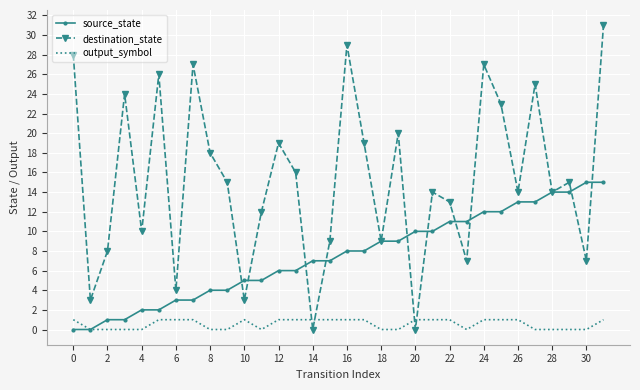

Which series has the largest total across all categories?

destination_state